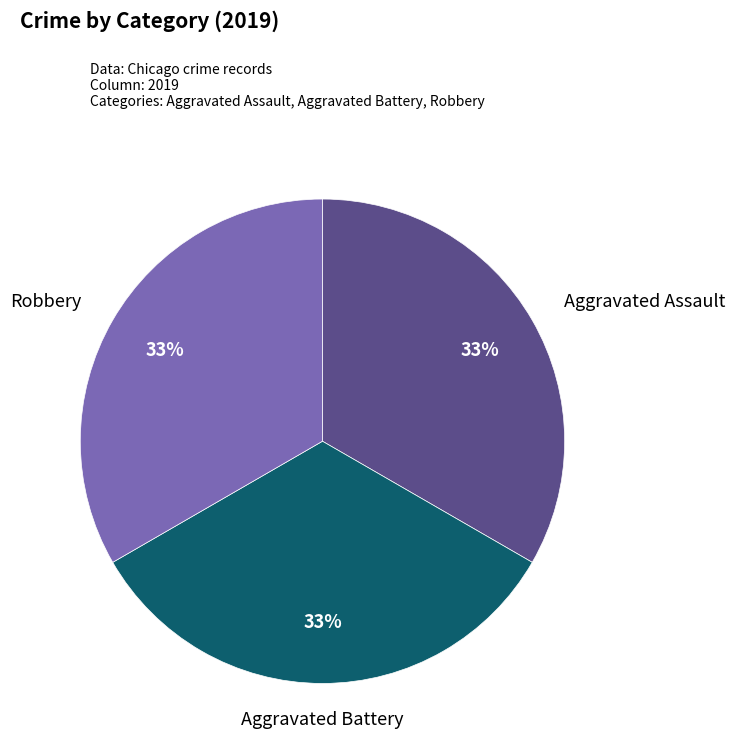

Is there a majority slice in this chart?

No